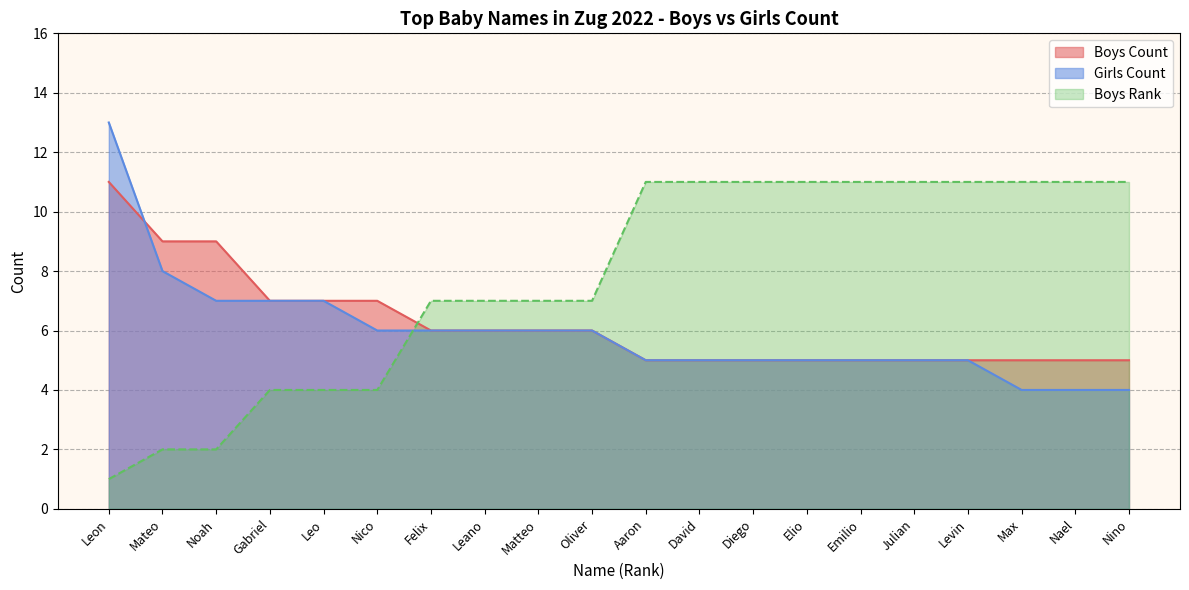

Reading right to left, extract all data points from this chart.

Boys Count: 5	5	5	5	5	5	5	5	5	5	6	6	6	6	7	7	7	9	9	11
Girls Count: 4	4	4	5	5	5	5	5	5	5	6	6	6	6	6	7	7	7	8	13
Boys Rank: 11	11	11	11	11	11	11	11	11	11	7	7	7	7	4	4	4	2	2	1